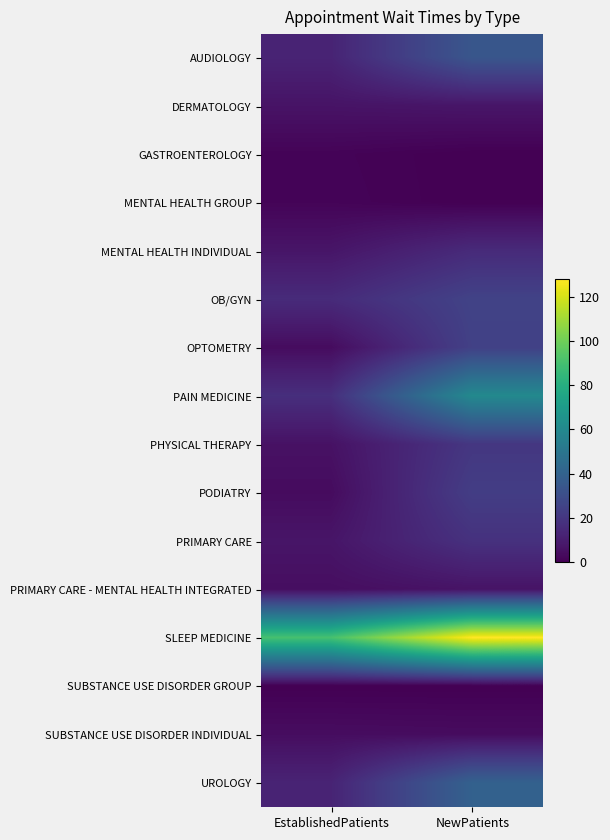

At which category is the sum across all series the highest?

NewPatients